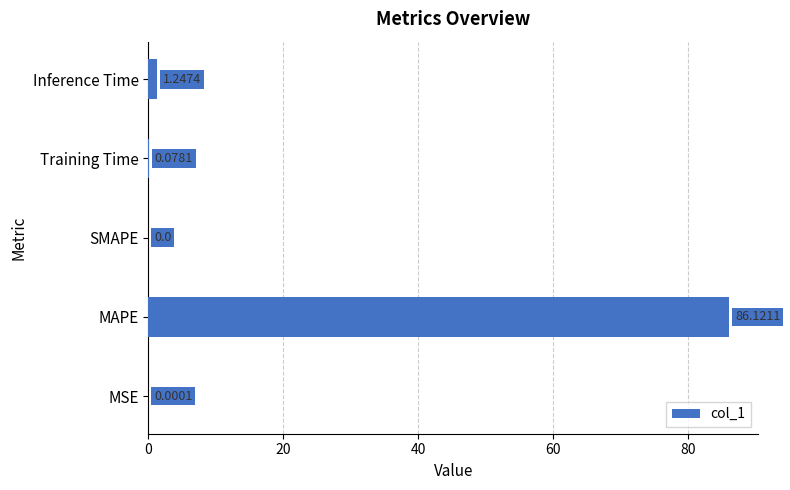

Where is the data nearest to the value 43?

Inference Time